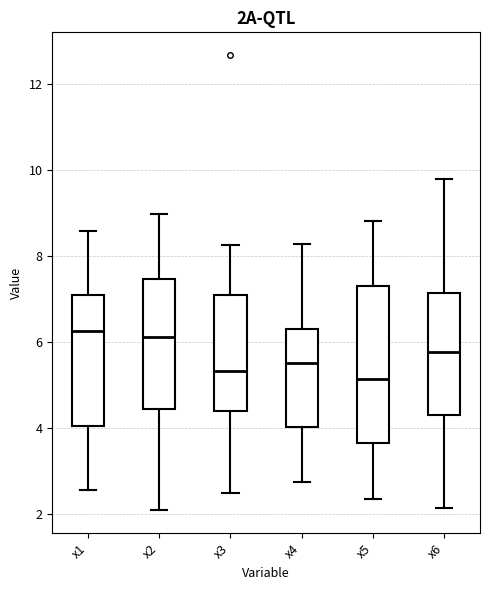

Reading left to right, transcribe this box plot: for each box, give where its median line is, the range the box spans, and where its two whiskers end, as read against the y-axis. The values are not printed on the chart, so give them approximately, as read against the axis.

x1: median 6.2, box 4.0 to 7.0, whiskers 2.6 to 8.6
x2: median 6.2, box 4.4 to 7.4, whiskers 2.0 to 9.0
x3: median 5.4, box 4.4 to 7.0, whiskers 2.4 to 8.2
x4: median 5.4, box 4.0 to 6.2, whiskers 2.8 to 8.2
x5: median 5.2, box 3.6 to 7.2, whiskers 2.4 to 8.8
x6: median 5.8, box 4.2 to 7.2, whiskers 2.2 to 9.8